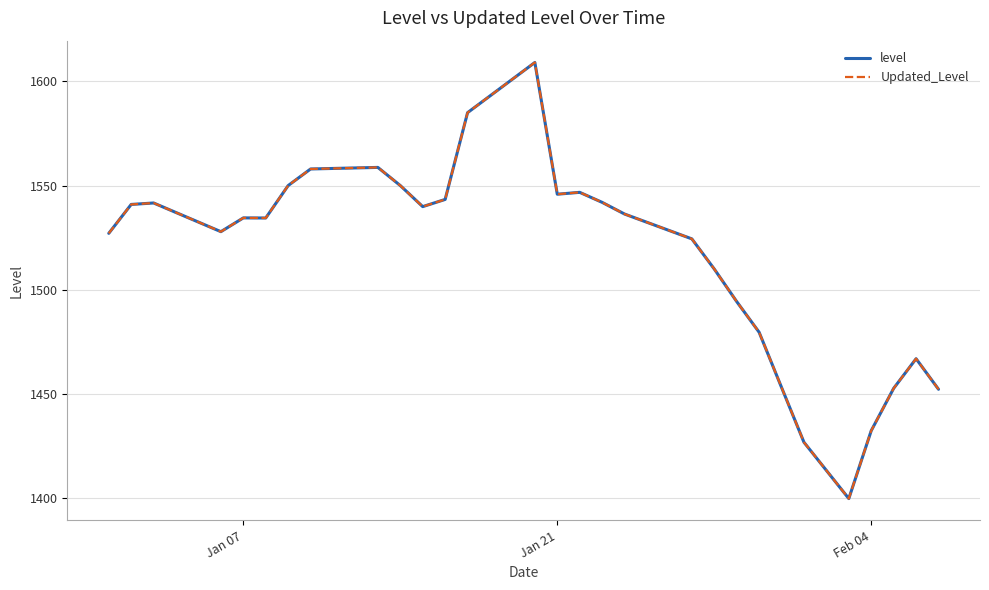

What is the smallest value displayed?

1400.0